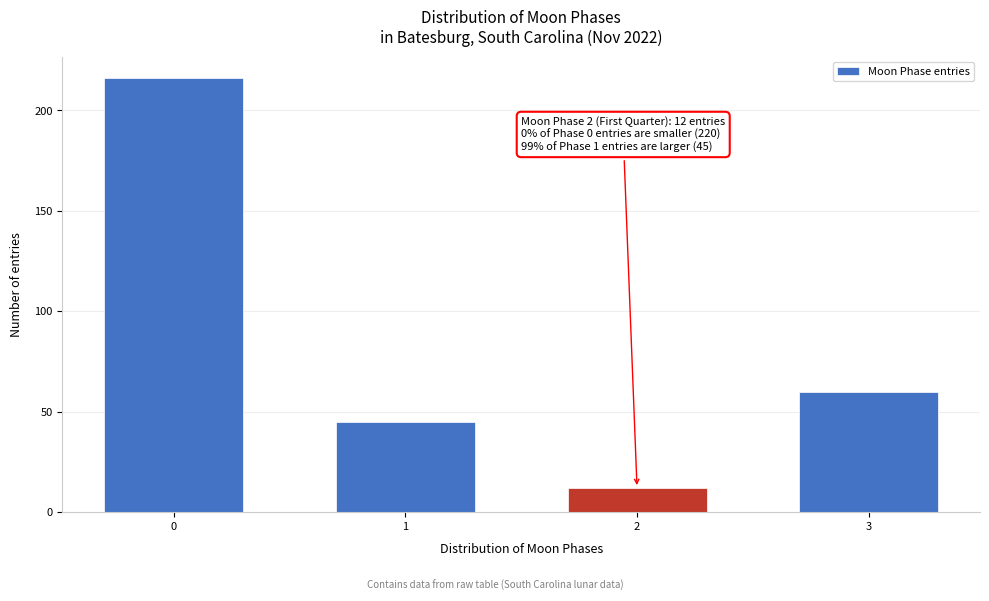

Reading right to left, extract all data points from this chart.

60	12	45	216